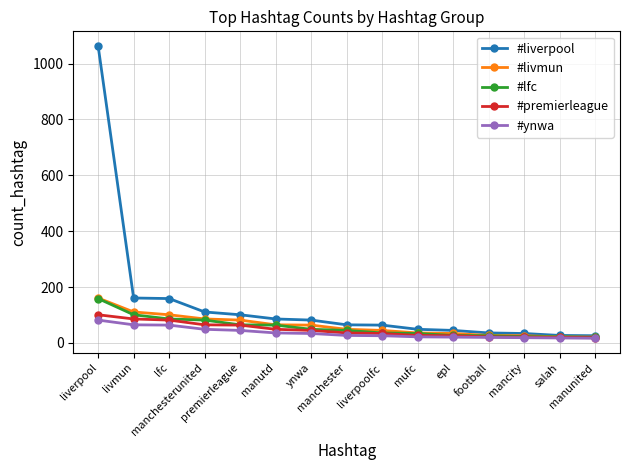

What is the total value across all series at liverpool?

1566